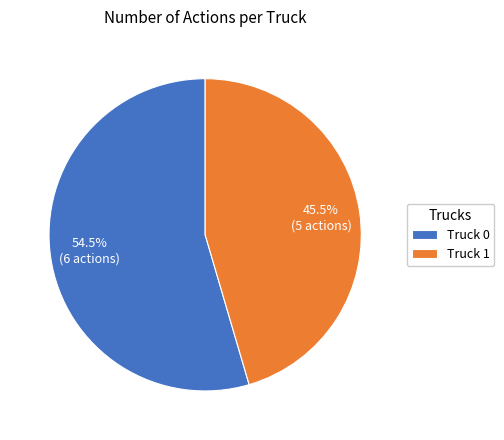

Which slice is the smallest?

Truck 1